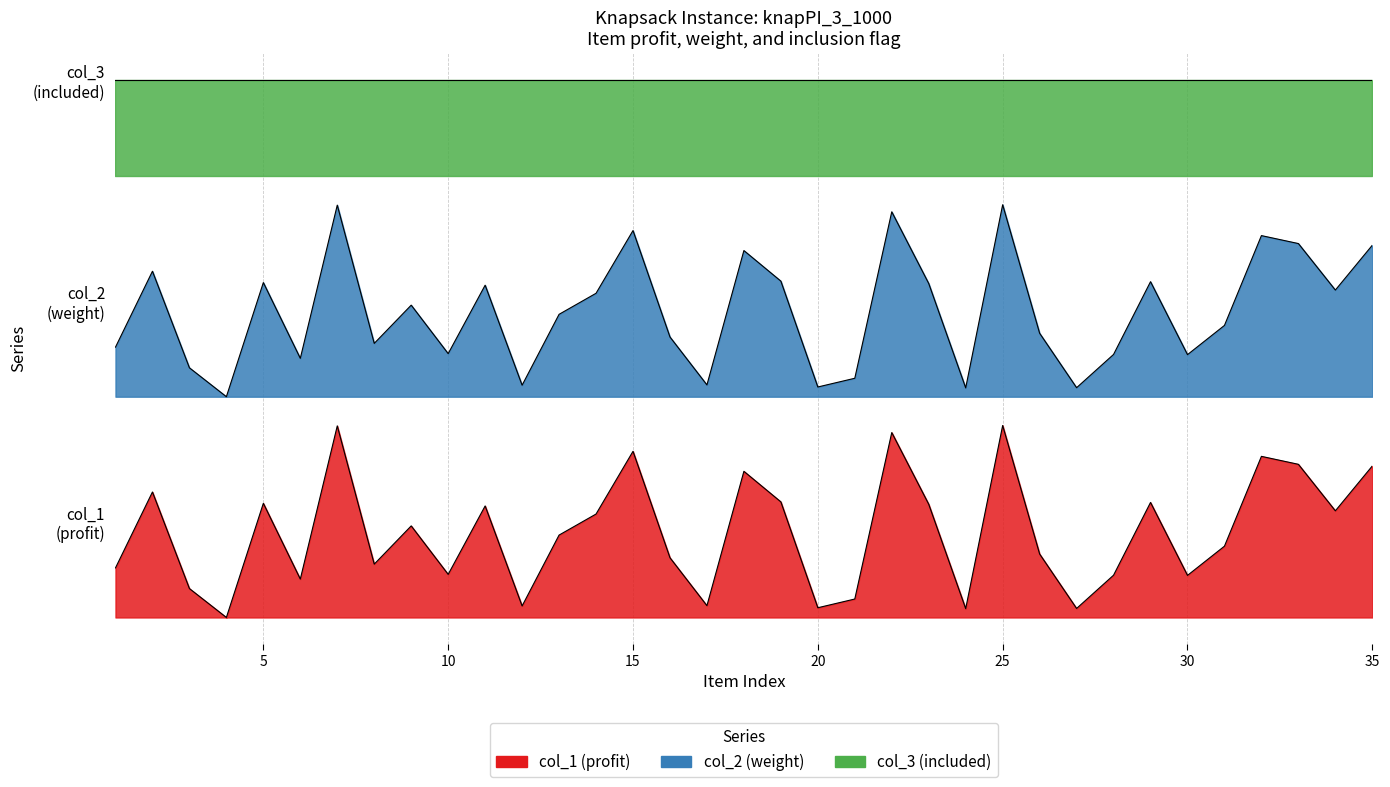

Which series has the widest spread of values?

col_1